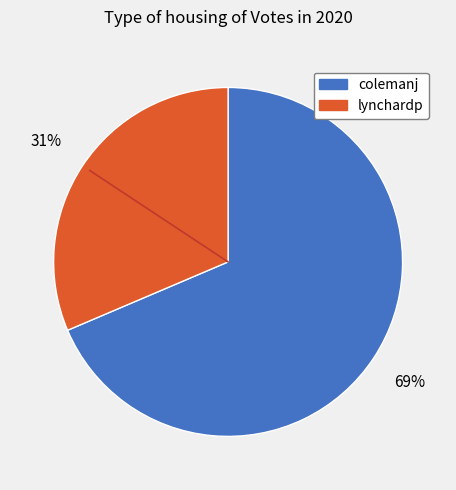

Which has a higher value, lynchardp or colemanj?

colemanj